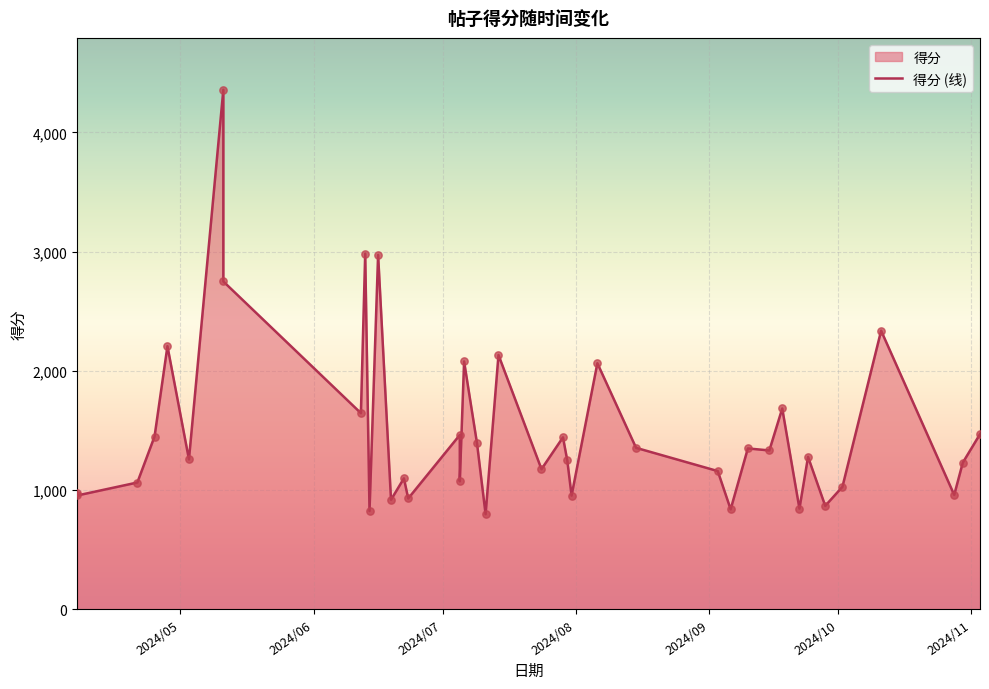

Between 2024/6/12 and 2024/4/7, which is larger?

2024/6/12